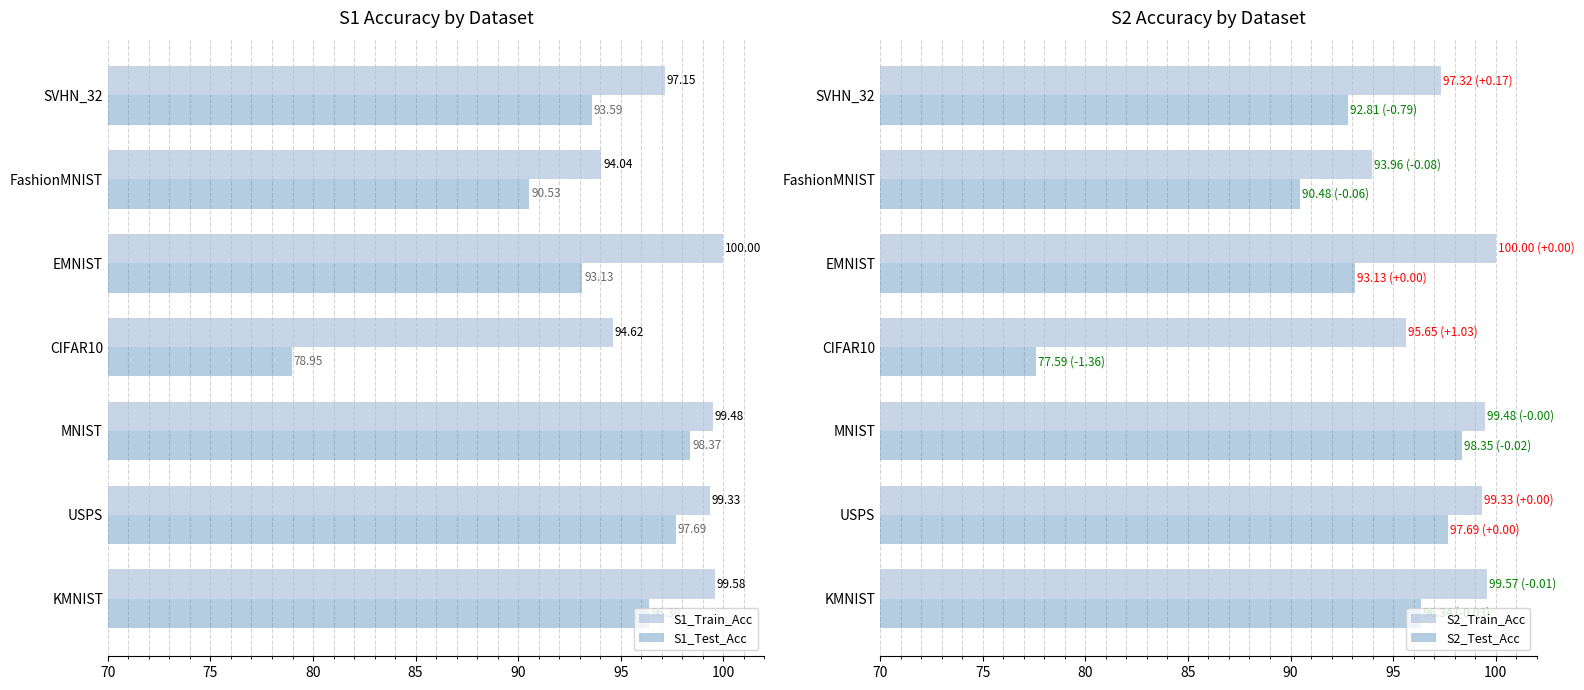

How many bars are there in total?

28